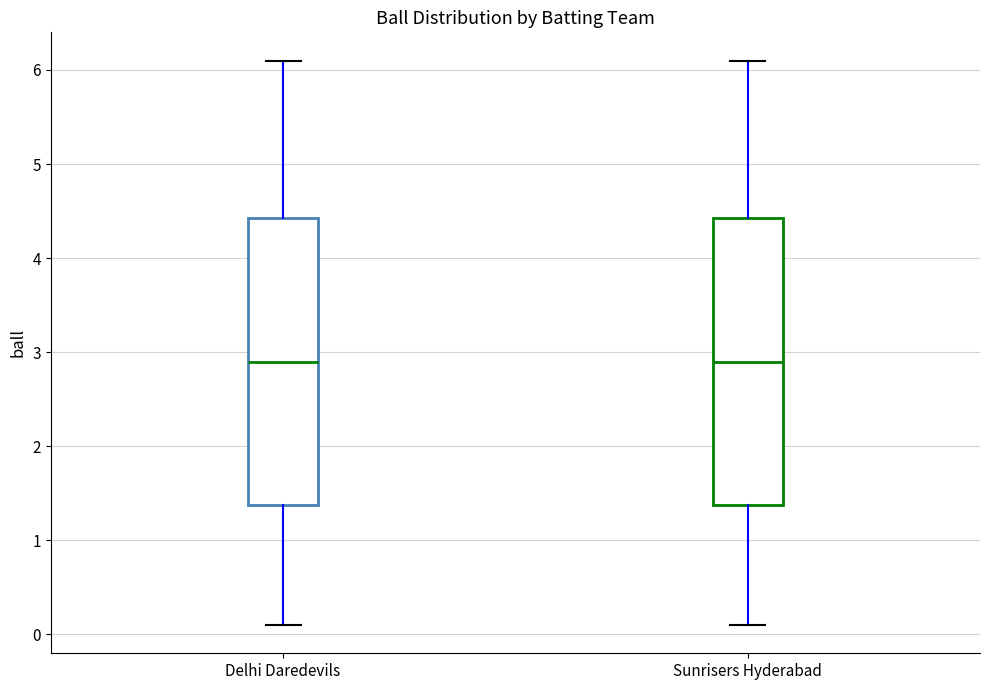

Reading left to right, transcribe this box plot: for each box, give where its median line is, the range the box spans, and where its two whiskers end, as read against the y-axis. The values are not printed on the chart, so give them approximately, as read against the axis.

Delhi Daredevils: median 2.9, box 1.4 to 4.4, whiskers 0.1 to 6.1
Sunrisers Hyderabad: median 2.9, box 1.4 to 4.4, whiskers 0.1 to 6.1